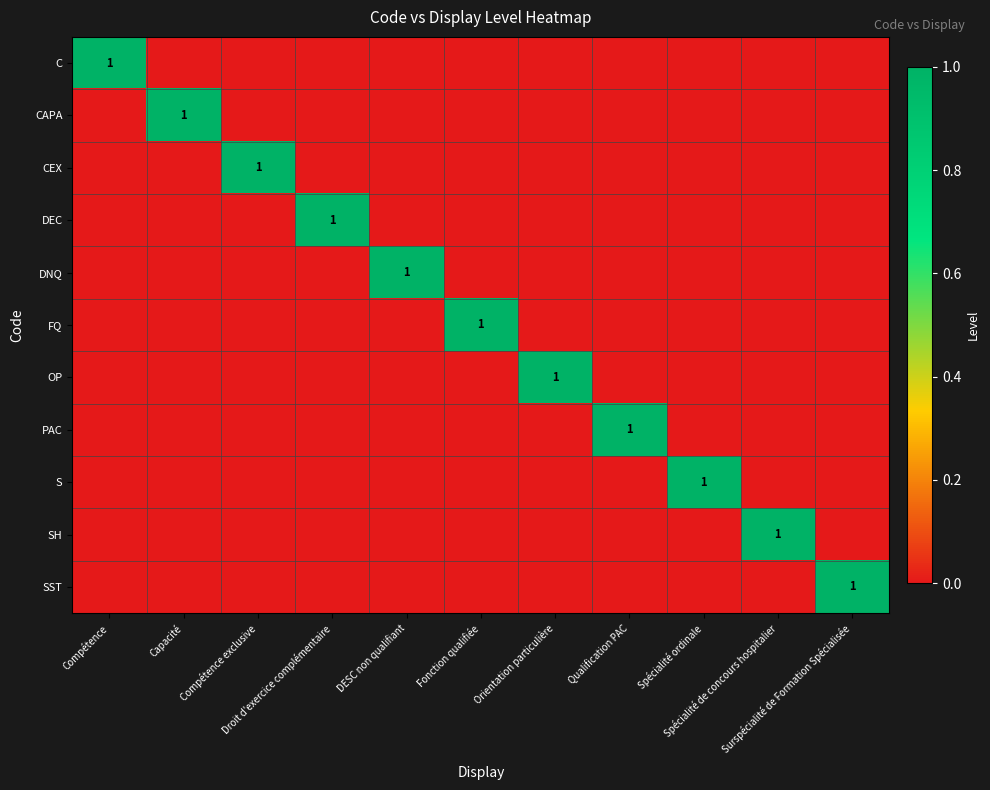

Which series changed the most between Compétence and DESC non qualifiant?

C